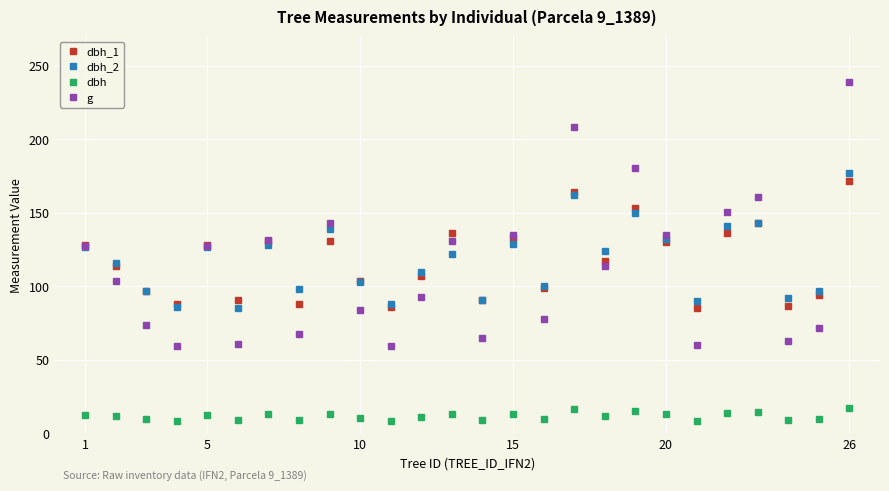

What is the value of the dbh_1 point at the 1st from the left?

128.0